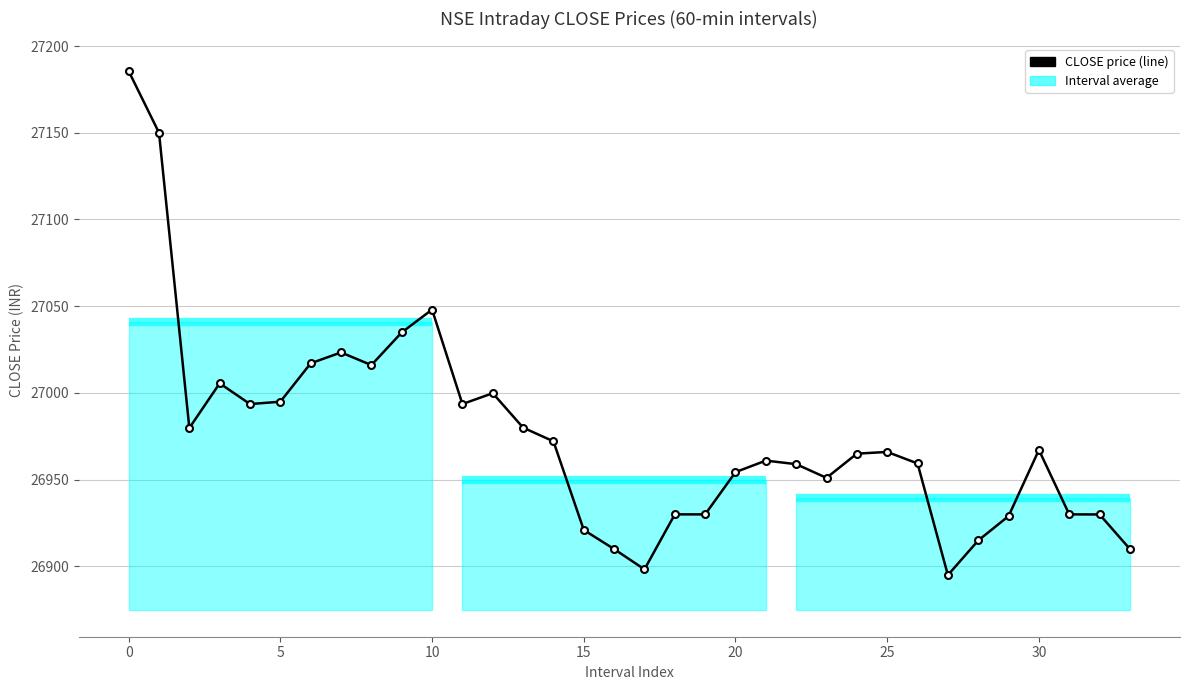

Which label corresponds to the smallest value in the chart?

27